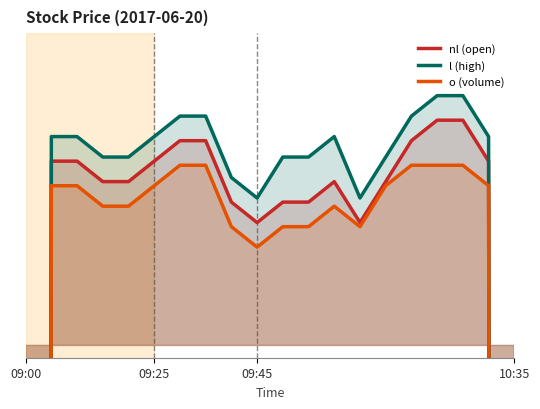

What are all the series names shown in the legend?

nl (open), l (high), o (volume)